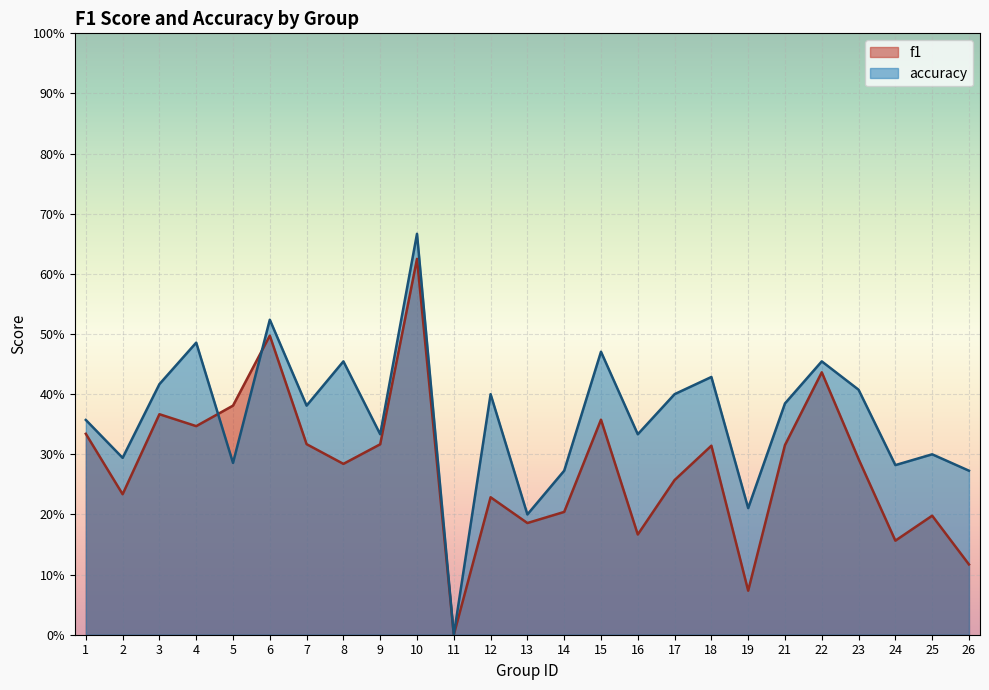

List the series in order of their peak value, highest first.

accuracy, f1